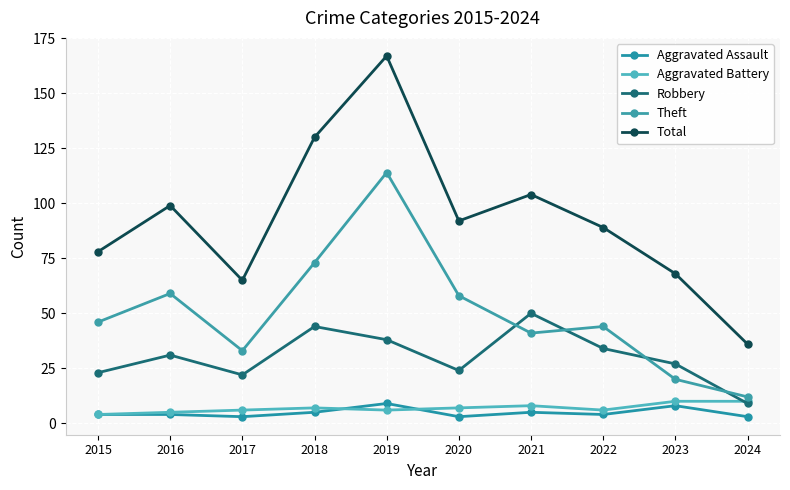

Read the Total value at 2016.

99